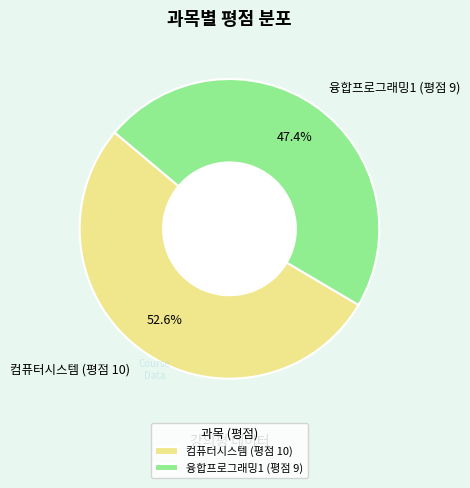

Rank the categories by value from lowest to highest.

융합프로그래밍1 (평점 9), 컴퓨터시스템 (평점 10)